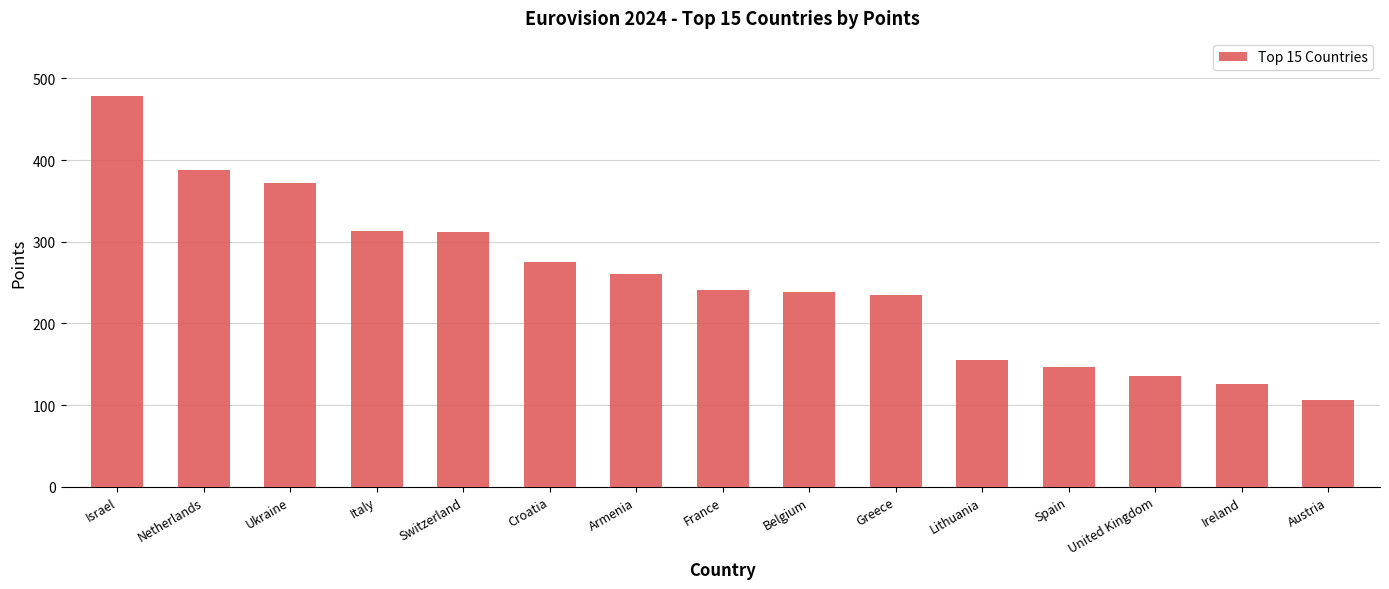

What is the label of the 2nd bar from the left?

Netherlands